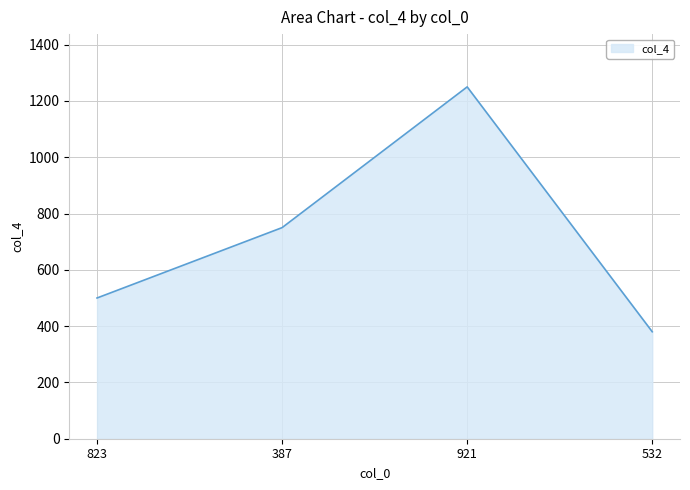

True or false: there are more than 0 points higher than both neighbors.

True